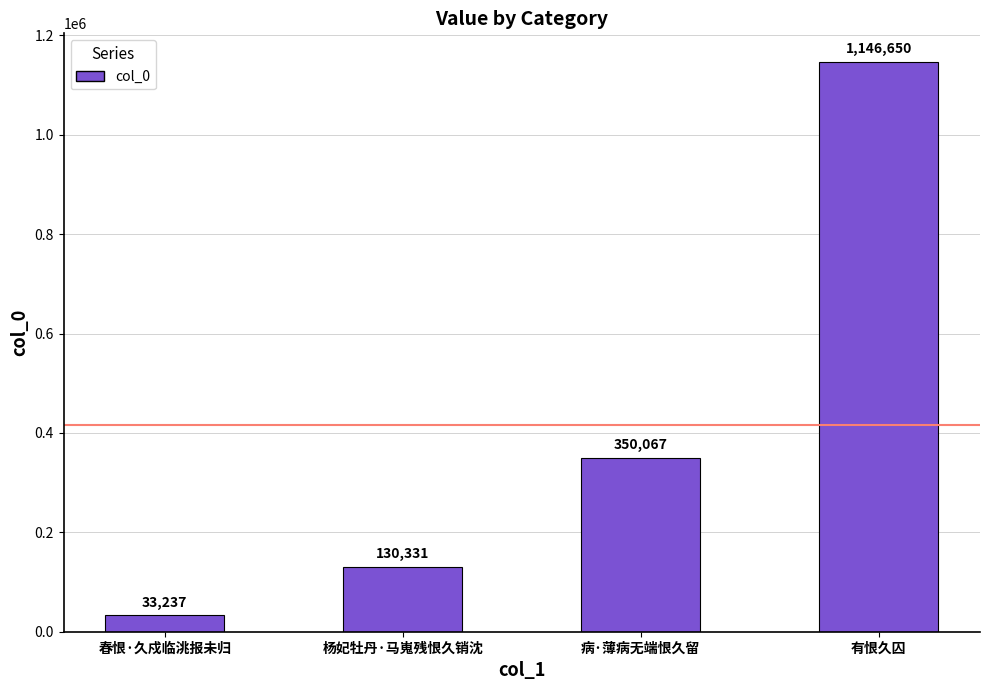

Between 春恨·久戍临洮报未归 and 有恨久囚, which is larger?

有恨久囚